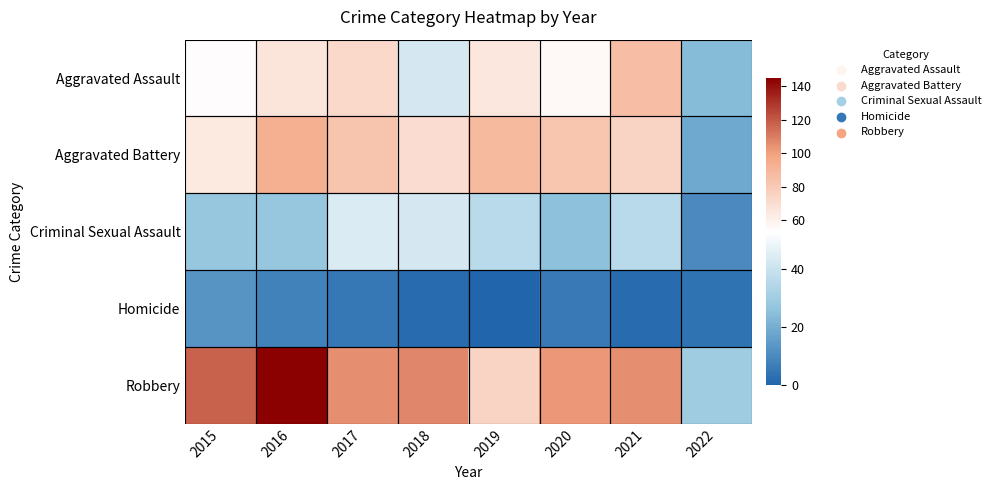

What is the maximum value shown in the chart?

145